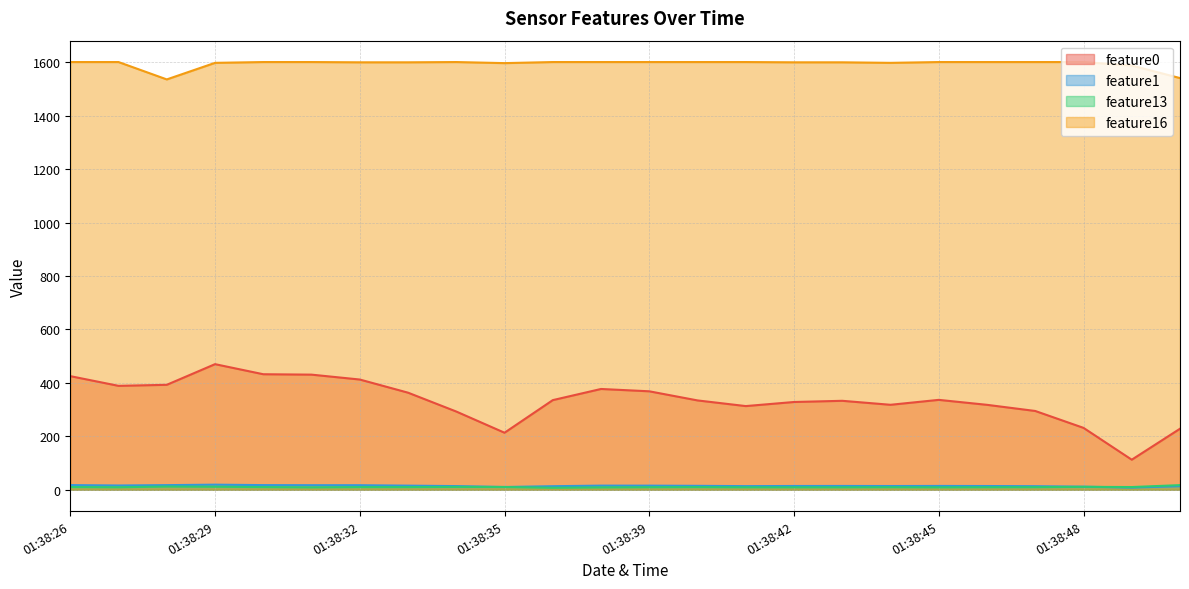

At how many categories does at least one series exceed 660?

24